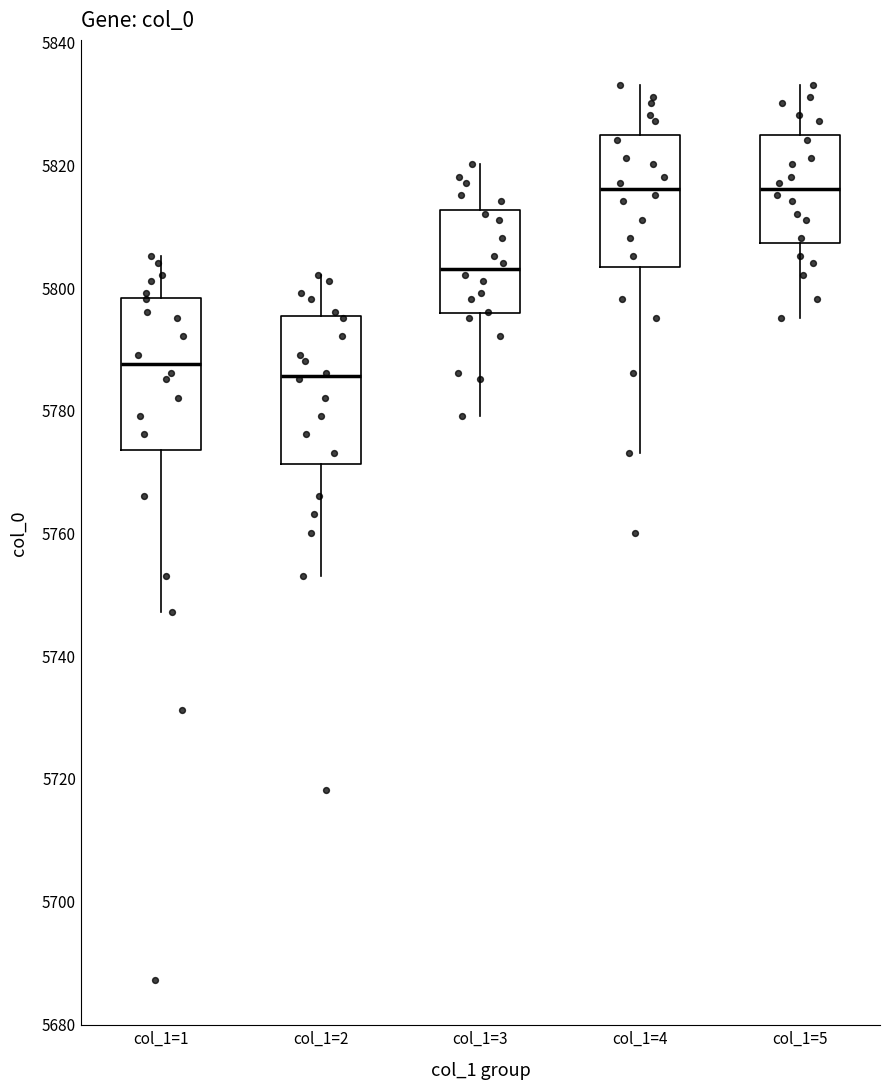

Where is the upper edge of the box for col_1=2 on the y-axis? The values are not printed on the chart, so give them approximately, as read against the axis.

5796